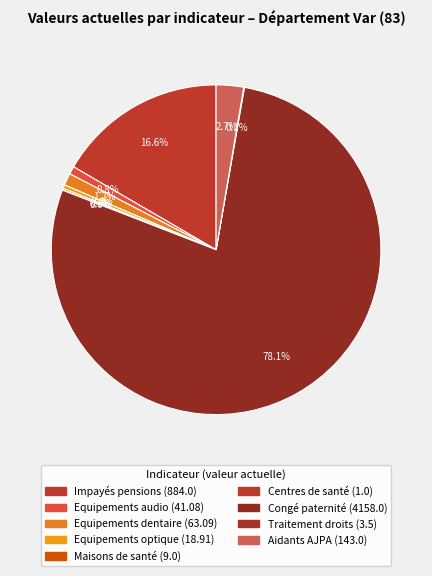

True or false: Centres de santé accounts for 15% of the total.

False